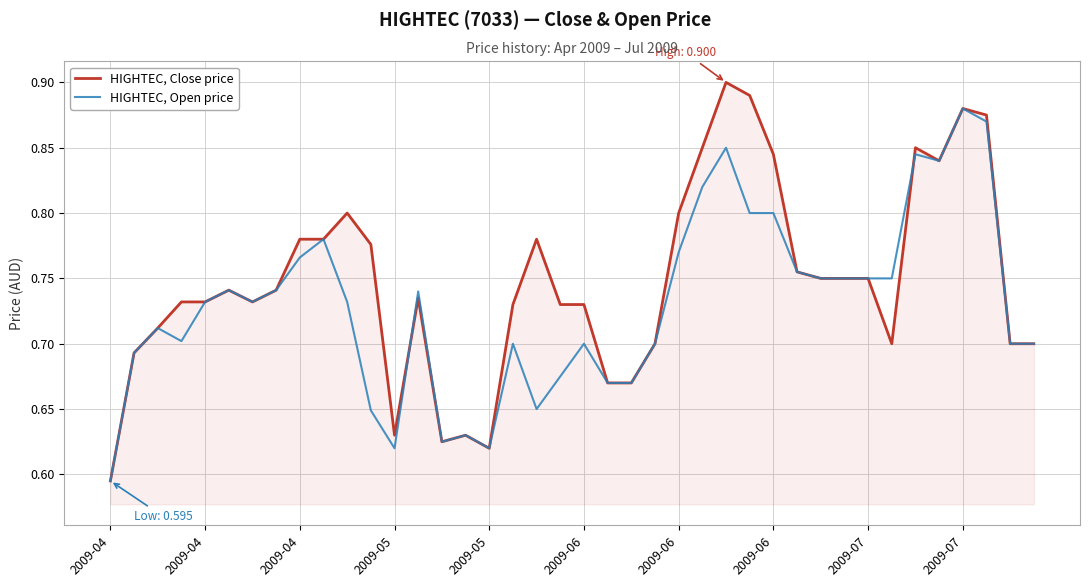

Rank the series by their average value, from lowest to highest.

HIGHTEC, Open price, HIGHTEC, Close price